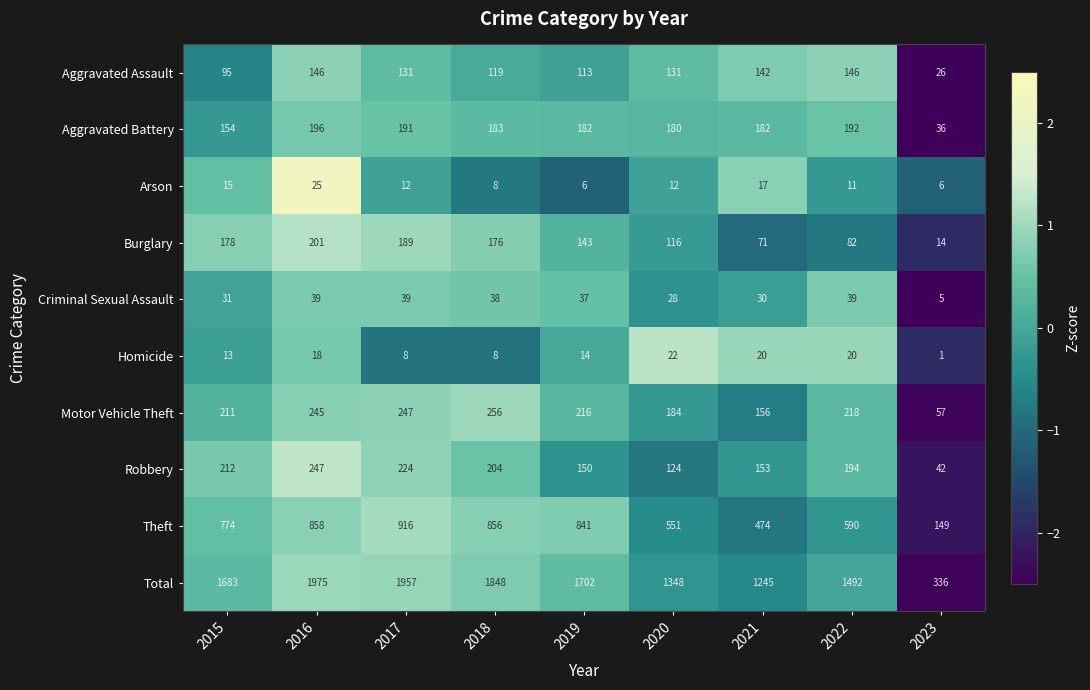

Which label corresponds to the largest value in the chart?

2016